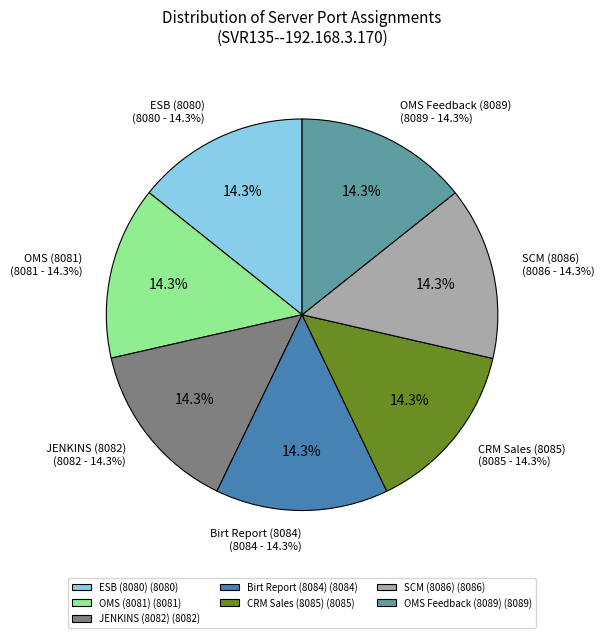

Does any single category account for the majority?

No